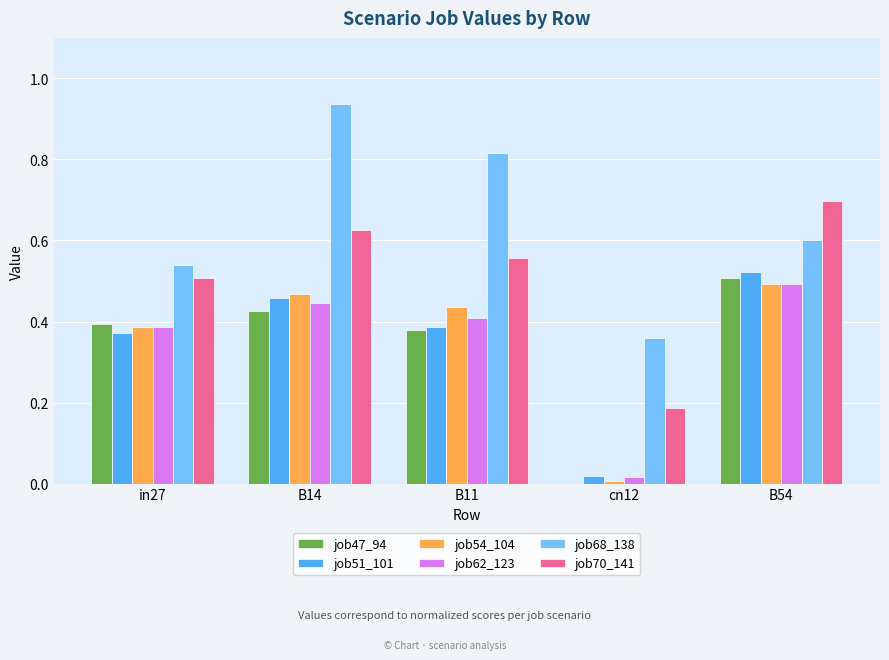

How many groups of bars are there?

5